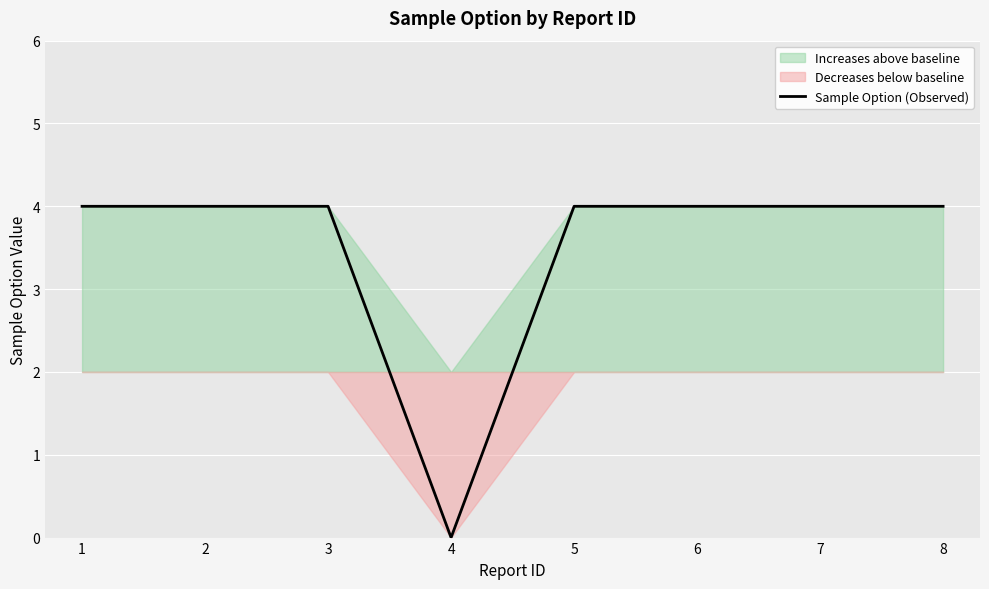

At which label is the value closest to 2?

1